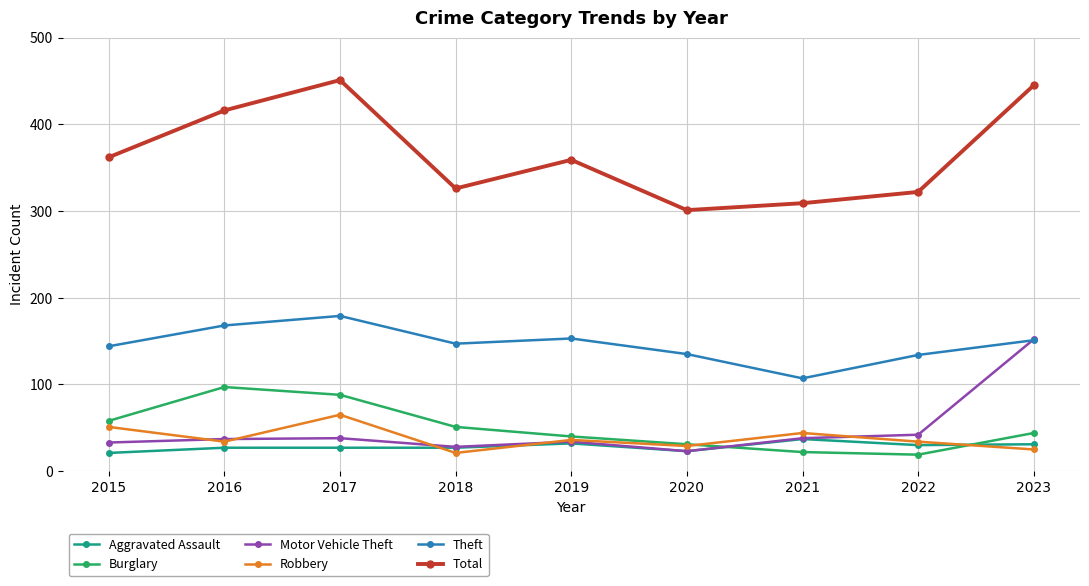

What is the difference between the maximum and minimum values in the Burglary series?

78